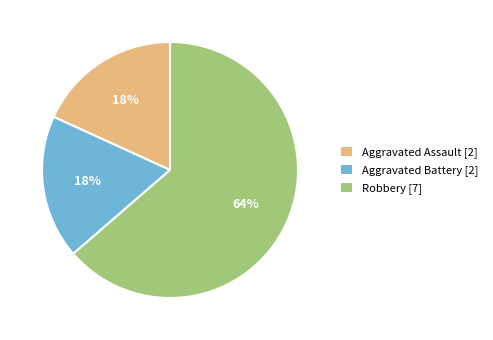

Is there any slice that represents more than half of the pie?

Yes